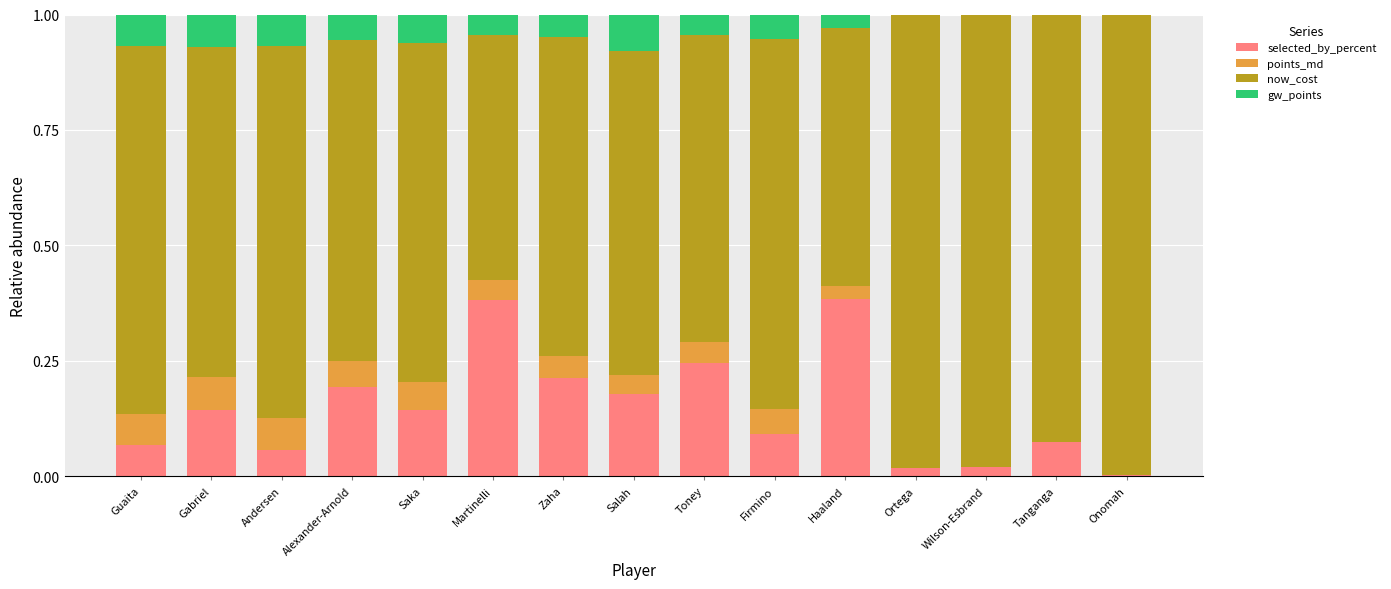

How many distinct data groups are displayed?

4